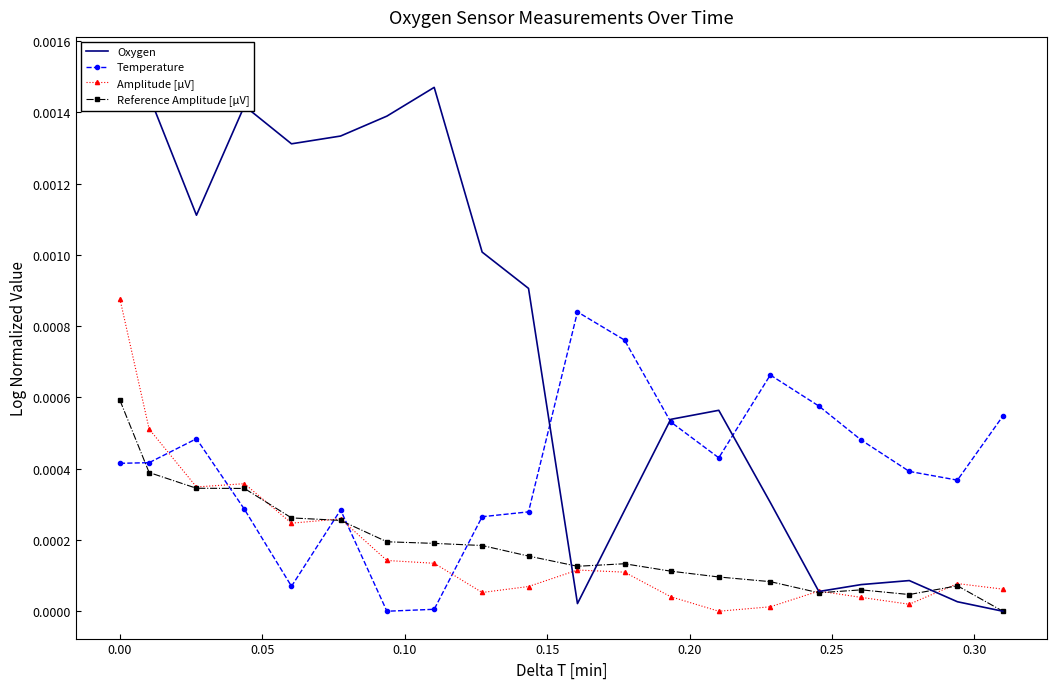

How many interior local peaks does the Amplitude [µV] series have?

5